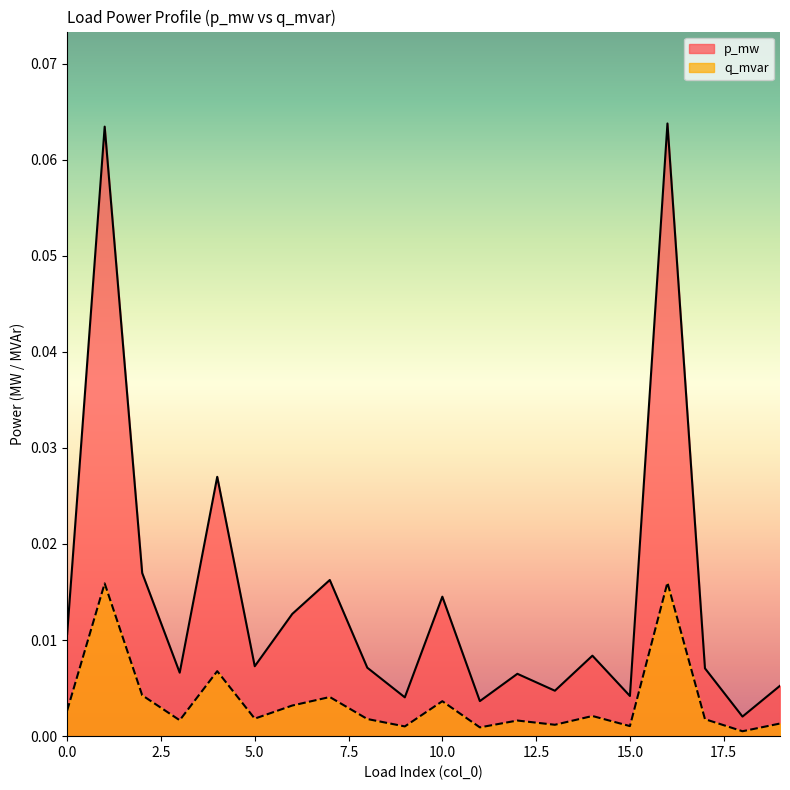

Reading left to right, list all the values displayed in this chart.

p_mw: 0=0.0	1=0.1	2=0.0	3=0.0	4=0.0	5=0.0	6=0.0	7=0.0	8=0.0	9=0.0	10=0.0	11=0.0	12=0.0	13=0.0	14=0.0	15=0.0	16=0.1	17=0.0	18=0.0	19=0.0
q_mvar: 0=0.0	1=0.0	2=0.0	3=0.0	4=0.0	5=0.0	6=0.0	7=0.0	8=0.0	9=0.0	10=0.0	11=0.0	12=0.0	13=0.0	14=0.0	15=0.0	16=0.0	17=0.0	18=0.0	19=0.0